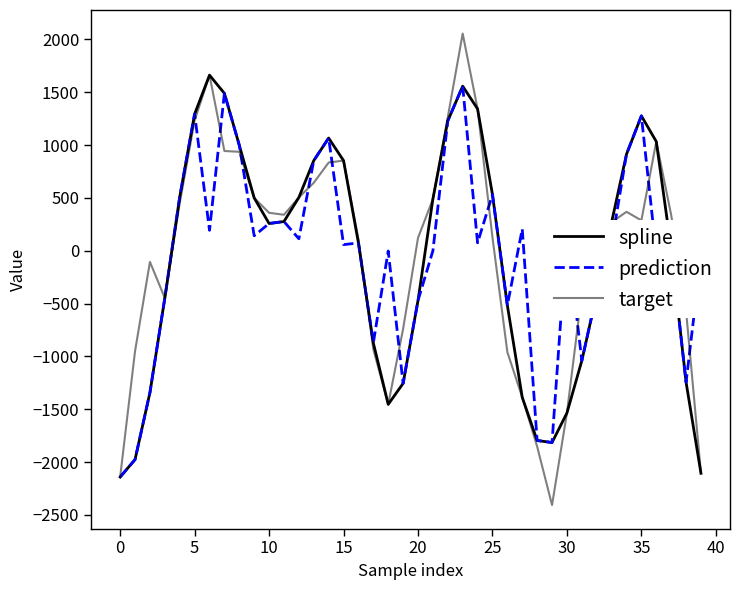

List the series in order of their peak value, highest first.

target, spline, prediction